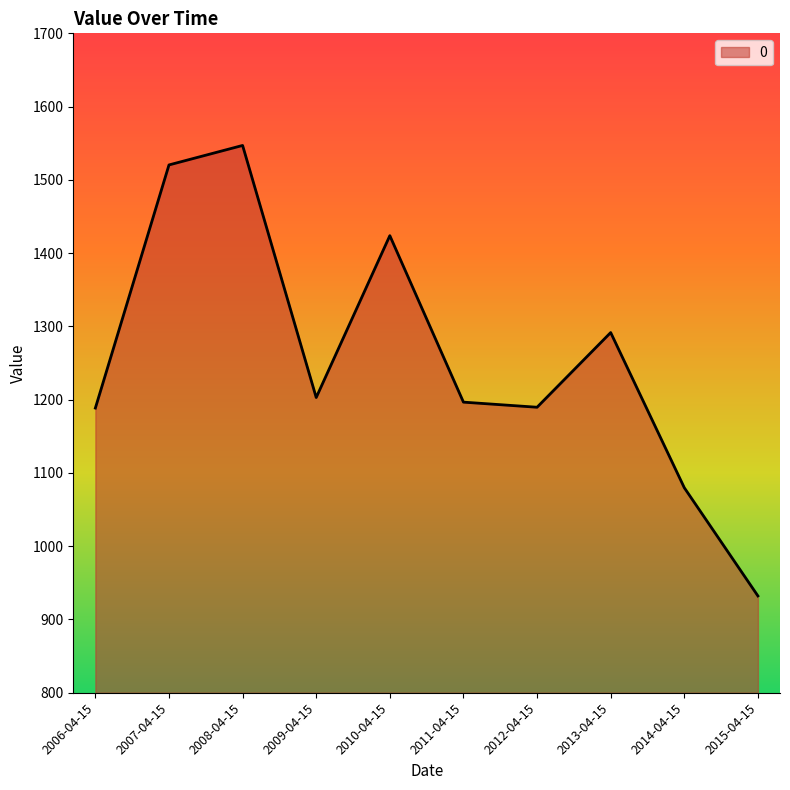

What is the approximate value at 2006-04-15?

1188.5